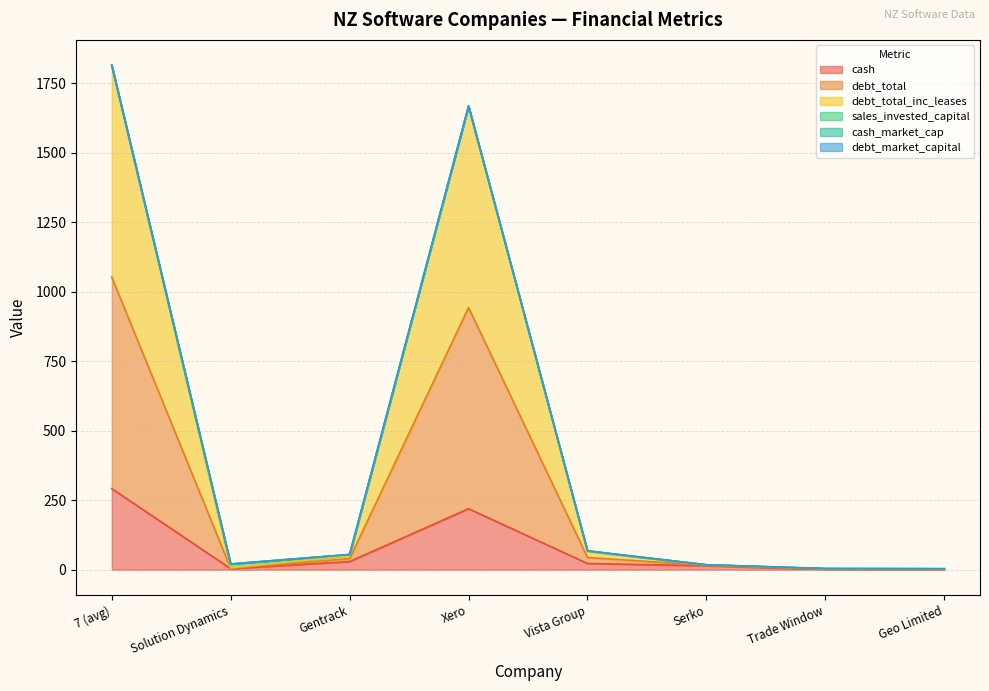

Which category has the highest value in the cash series?

7 (avg)